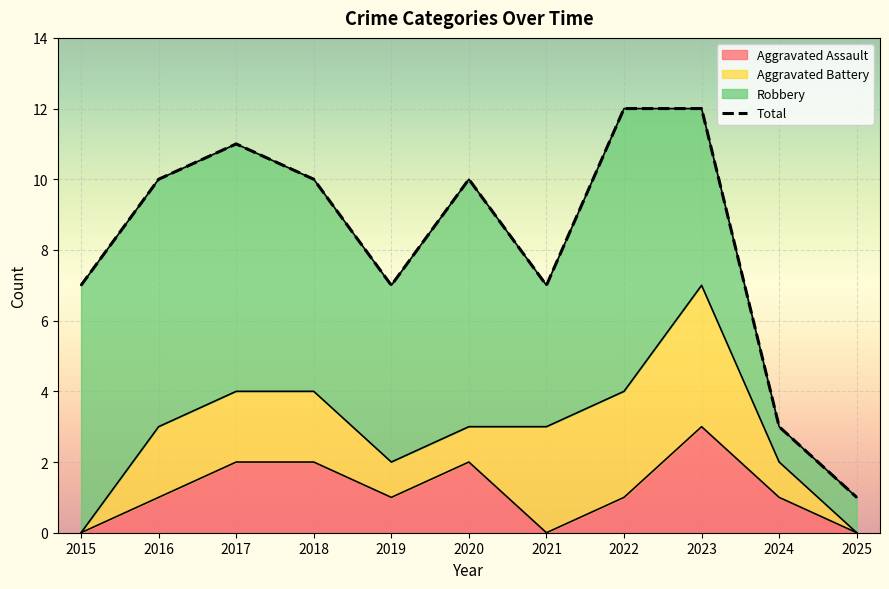

How many values are below 10?

5